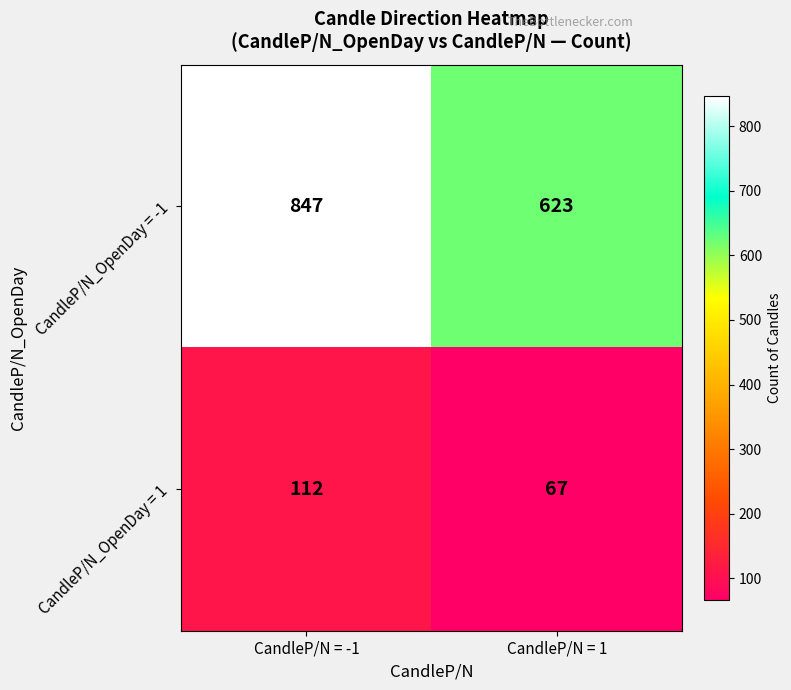

At which category does the chart reach its minimum across all series?

CandleP/N = 1